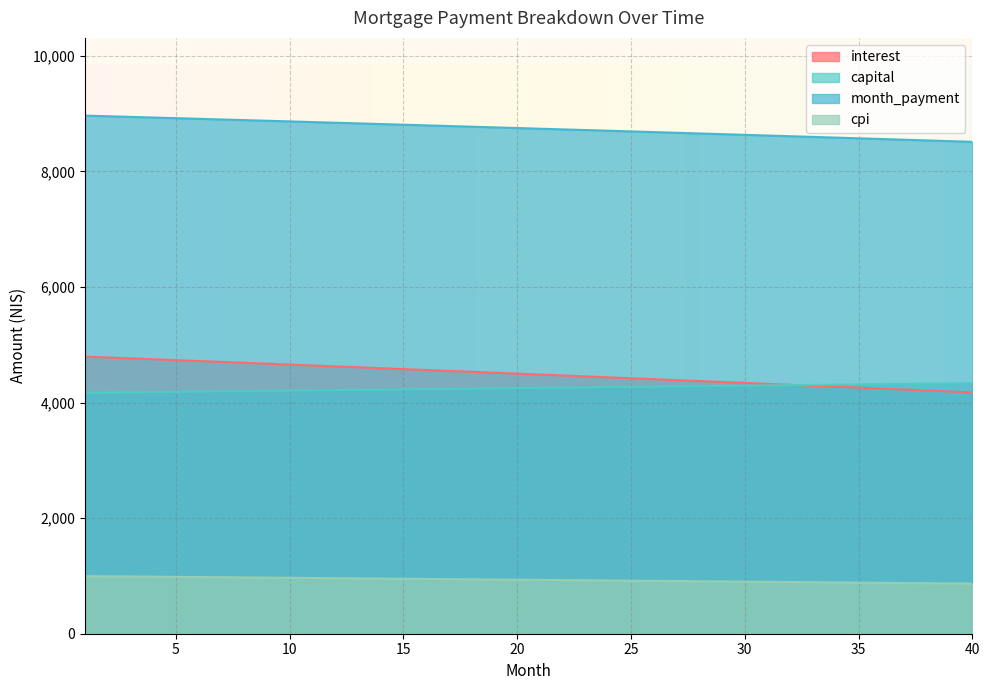

True or false: month_payment has a value of 15749.8 at 19.

False